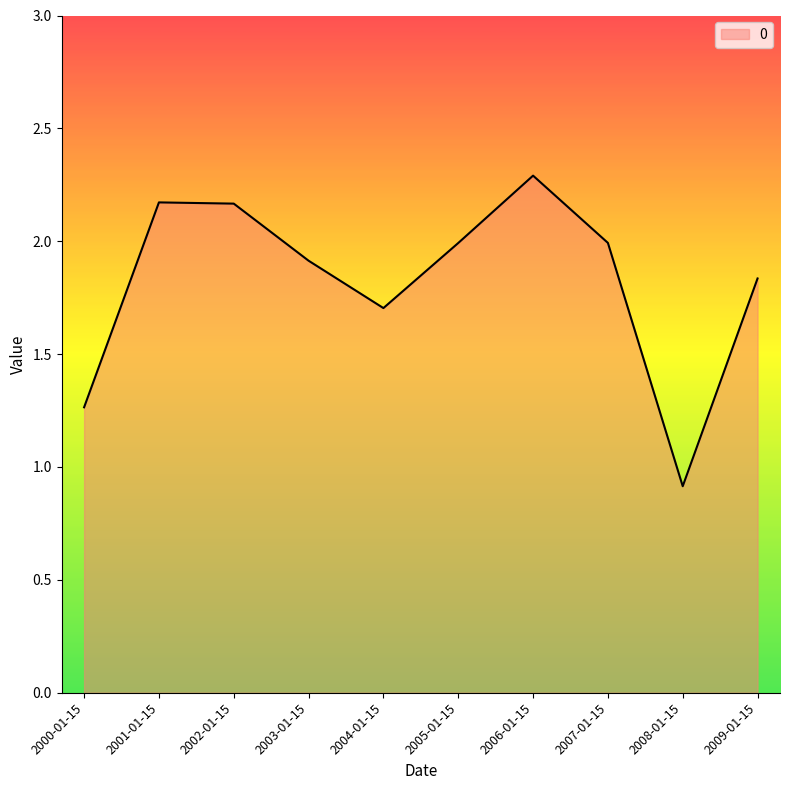

What is the change in value from 2002-01-15 to 2006-01-15?

+0.1